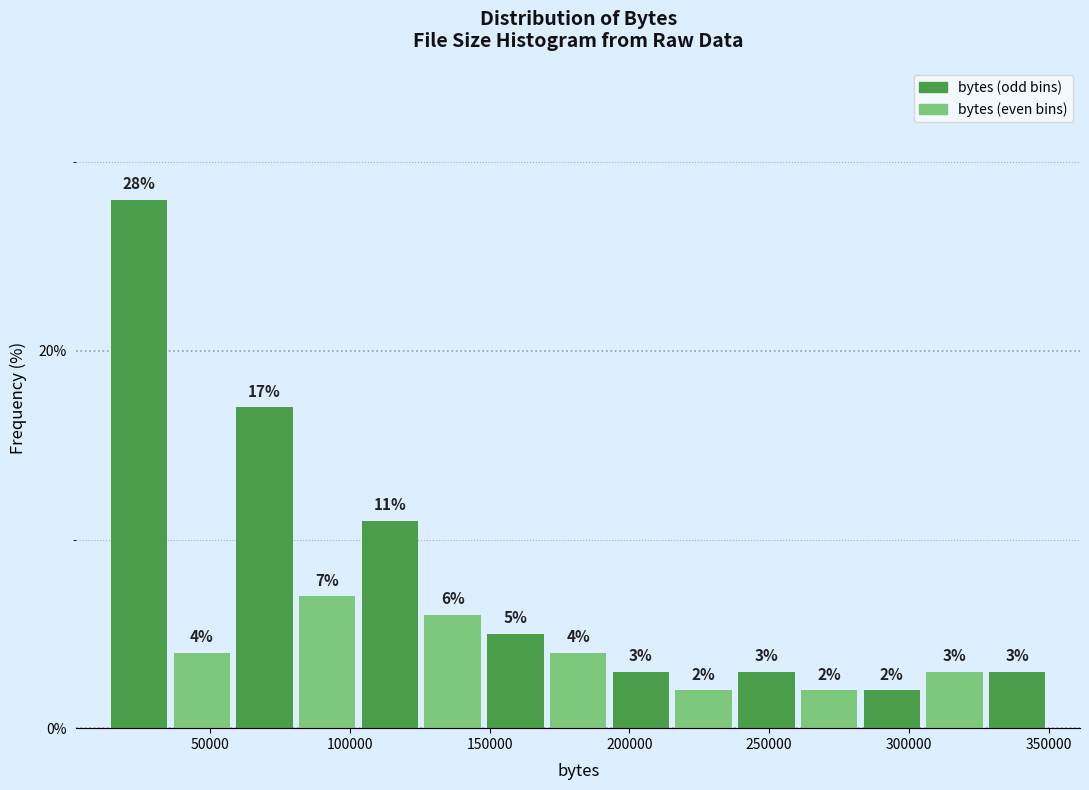

Over which range of the x-axis is the bar tallest?

15000 to 35000